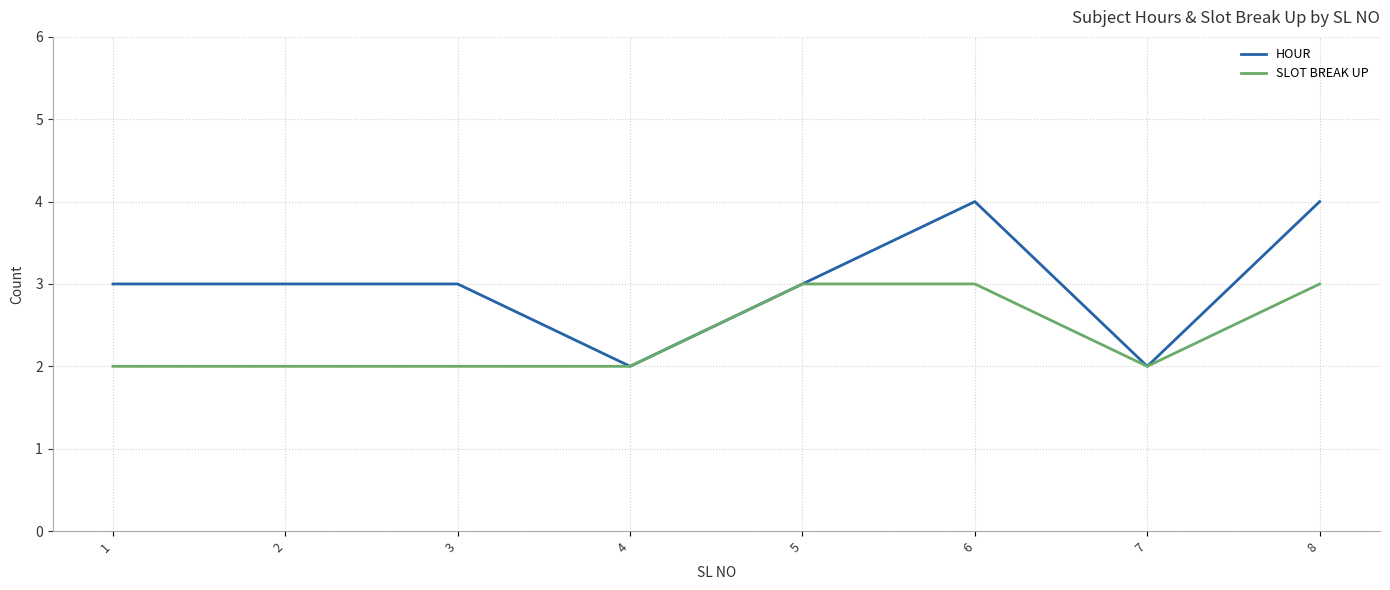

Count the HOUR values in the range 3 to 4.

6